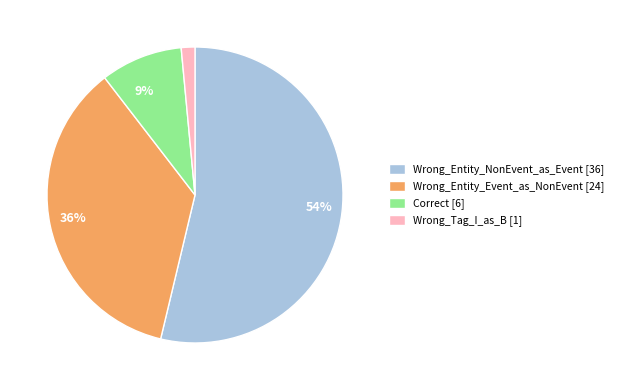

To the nearest percent, what is the average slice percentage?

25%